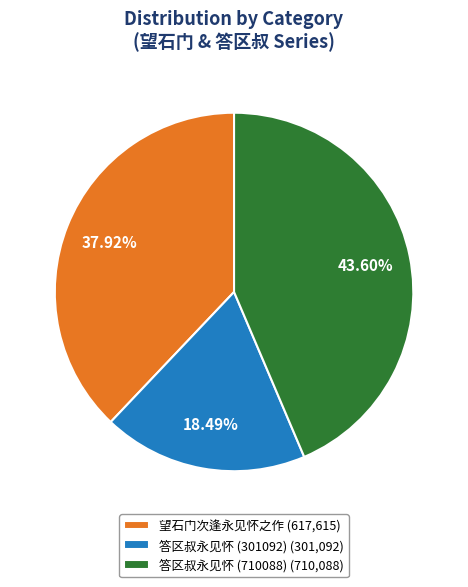

Is 答区叔永见怀 (710088) (710,088) the majority of the pie?

No